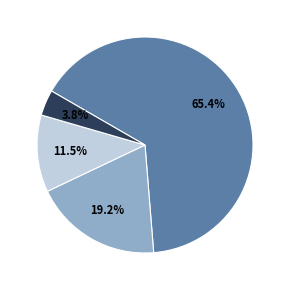

Which has a higher value, 19.2% or 65.4%?

65.4%